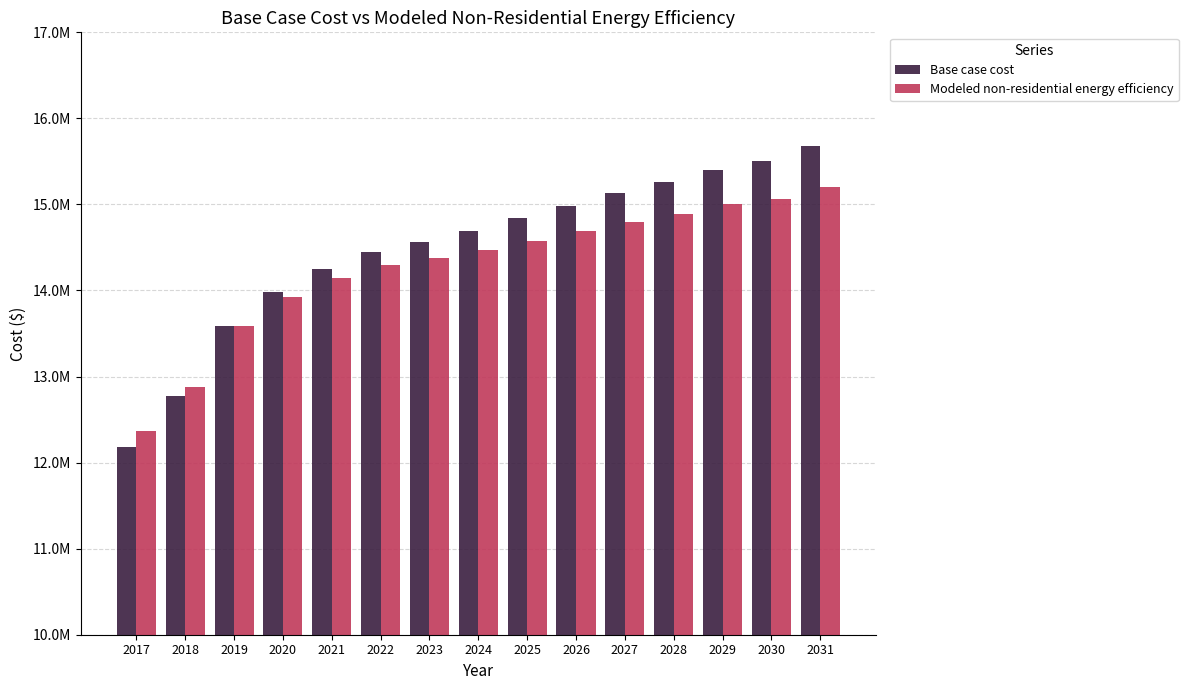

Does the chart contain any negative values?

No